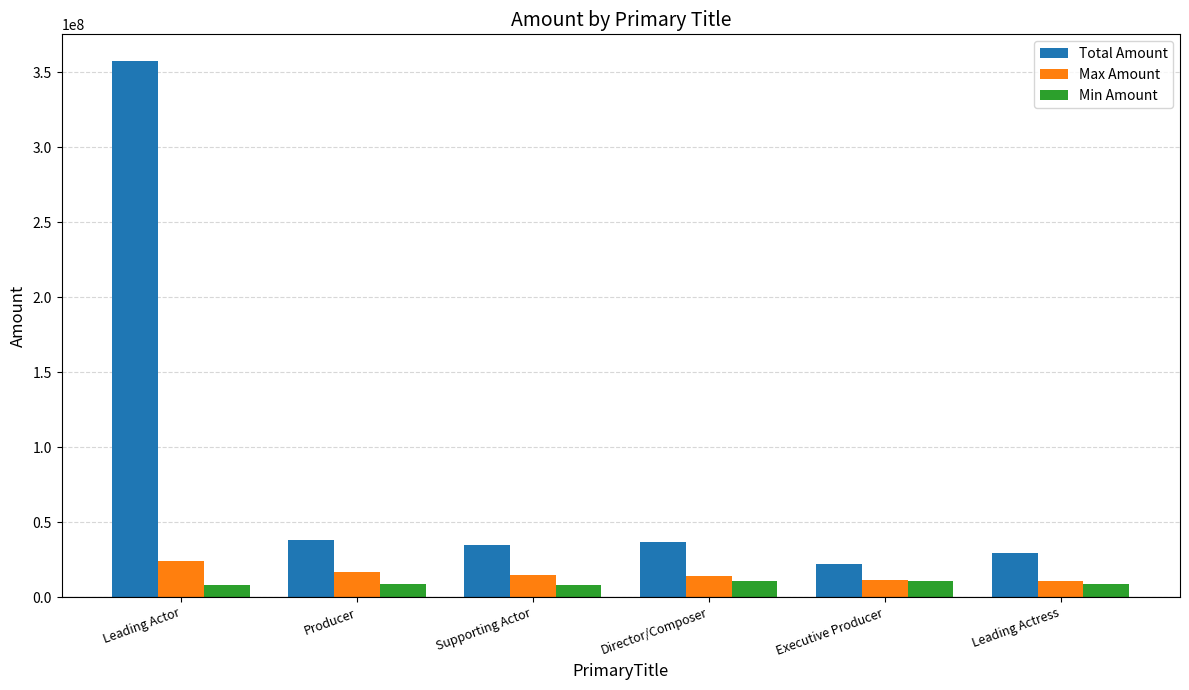

What are all the series names shown in the legend?

Total Amount, Max Amount, Min Amount